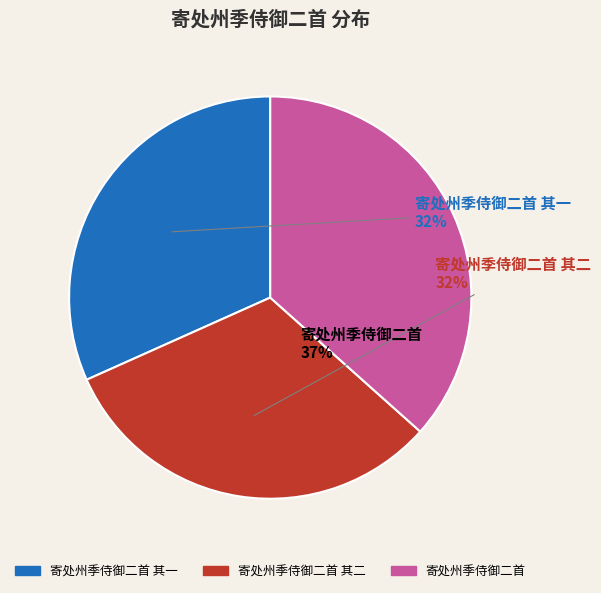

To the nearest percent, what is the average slice percentage?

33%